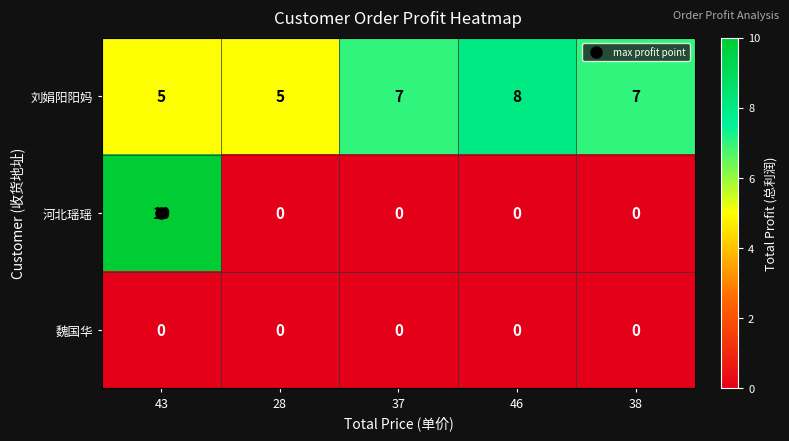

Count the number of data series in this chart.

3